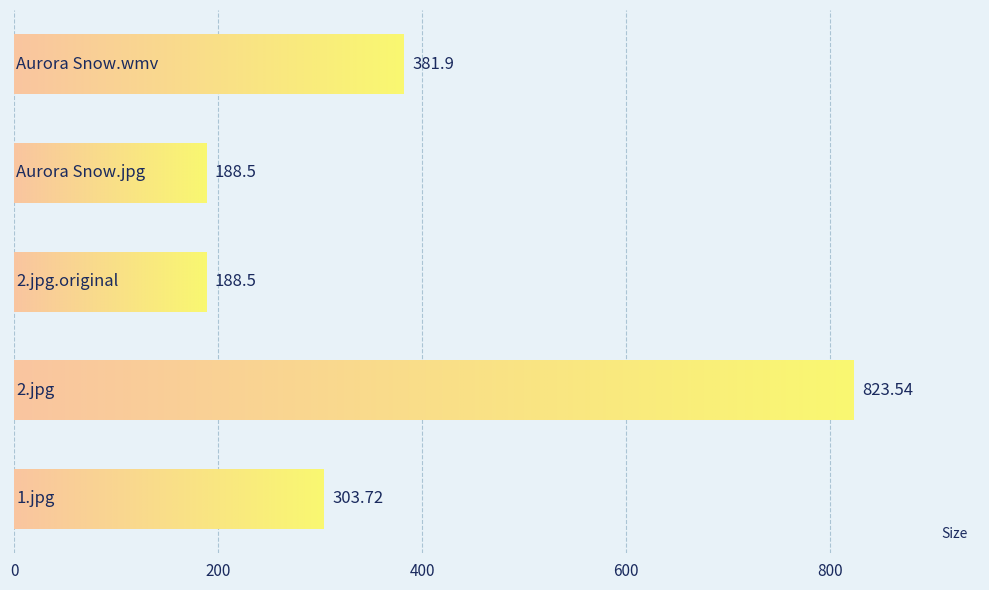

What is the difference between the second highest and minimum values?

193.4